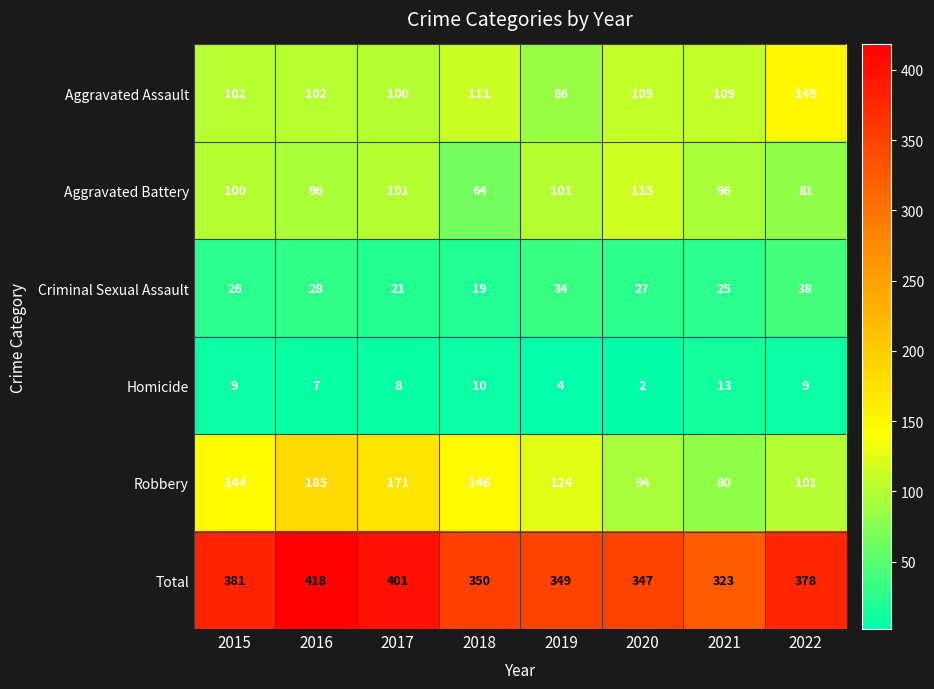

The value of Homicide at 2016 is 4. True or false?

False